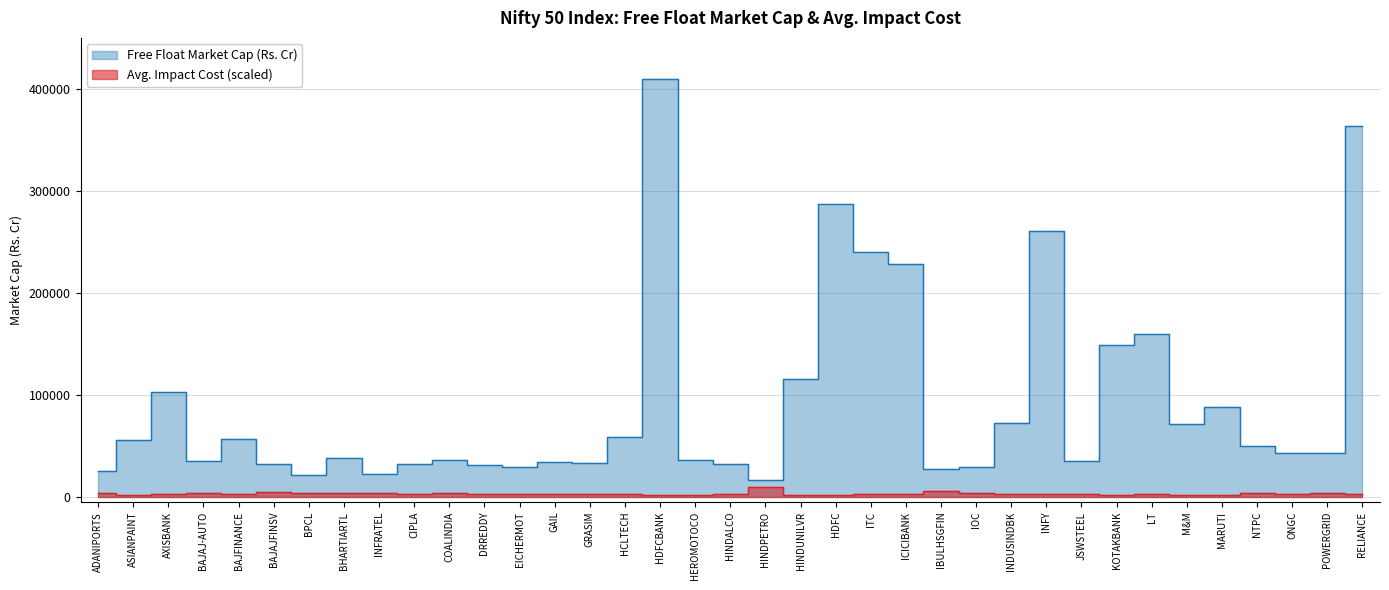

Reading right to left, list all the values displayed in this chart.

Free Float Market Cap: 363240.1	42803.8	43267.2	50022.8	87942.0	71416.8	160078.9	149380.2	35277.4	260865.9	72802.7	29581.2	27777.4	228413.1	239819.9	287624.4	115843.3	16736.7	32166.9	35858.7	410032.4	58797.8	32888.1	33758.4	29809.9	30815.0	36346.2	31921.0	22908.3	38565.1	21483.4	32682.6	56458.6	35275.0	103230.4	55469.3	25092.3
Avg Impact Cost: 3000.0	4000.0	3000.0	4000.0	2000.0	2000.0	3000.0	2000.0	3000.0	3000.0	3000.0	4000.0	6000.0	3000.0	3000.0	2000.0	2000.0	10000.0	3000.0	2000.0	2000.0	3000.0	3000.0	3000.0	3000.0	3000.0	4000.0	3000.0	4000.0	4000.0	4000.0	5000.0	3000.0	4000.0	3000.0	2000.0	4000.0